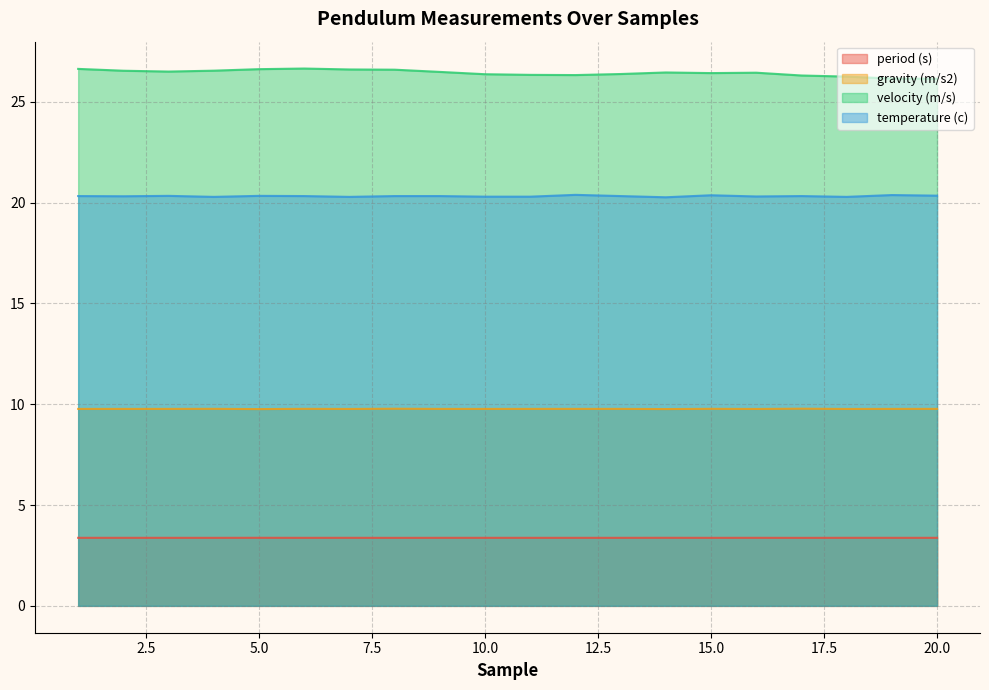

Which series has the largest total across all categories?

velocity (m/s)